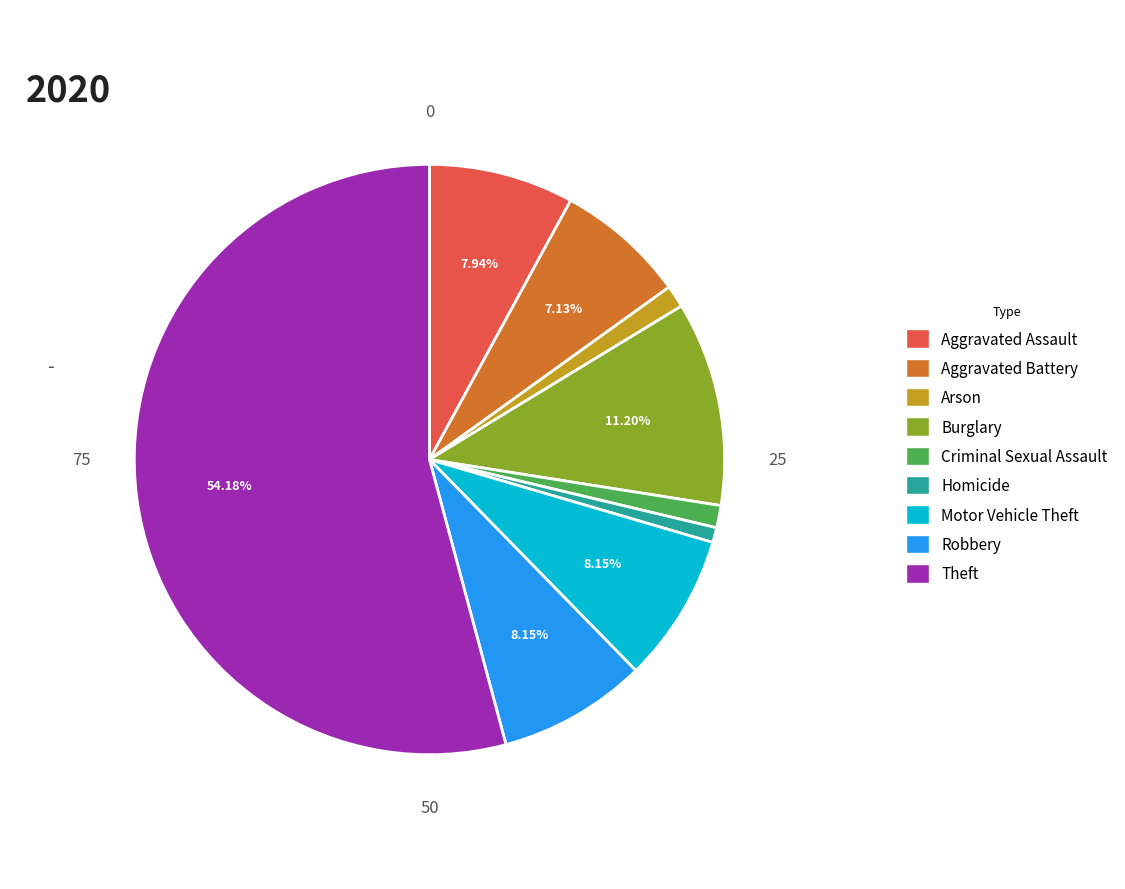

Does Homicide account for over 50% of the chart?

No